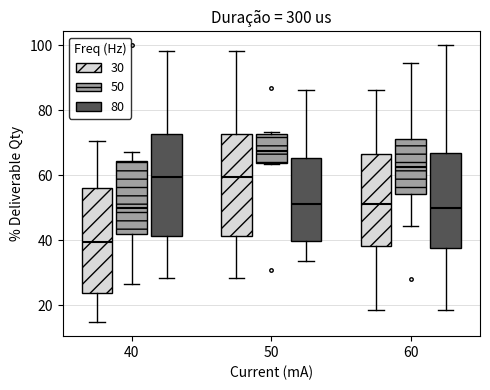

Reading left to right, read every box against the y-axis: the position of its median line, the range the box covers, and the ends of its whiskers. The values are not printed on the chart, so give them approximately, as read against the axis.

40 (30): median 40, box 24 to 56, whiskers 14 to 70
40 (50): median 50, box 42 to 64, whiskers 26 to 68
40 (80): median 60, box 42 to 72, whiskers 28 to 98
50 (30): median 60, box 42 to 72, whiskers 28 to 98
50 (50): median 68, box 64 to 72, whiskers 64 to 74
50 (80): median 52, box 40 to 66, whiskers 34 to 86
60 (30): median 52, box 38 to 66, whiskers 18 to 86
60 (50): median 62, box 54 to 72, whiskers 44 to 94
60 (80): median 50, box 38 to 66, whiskers 18 to 100